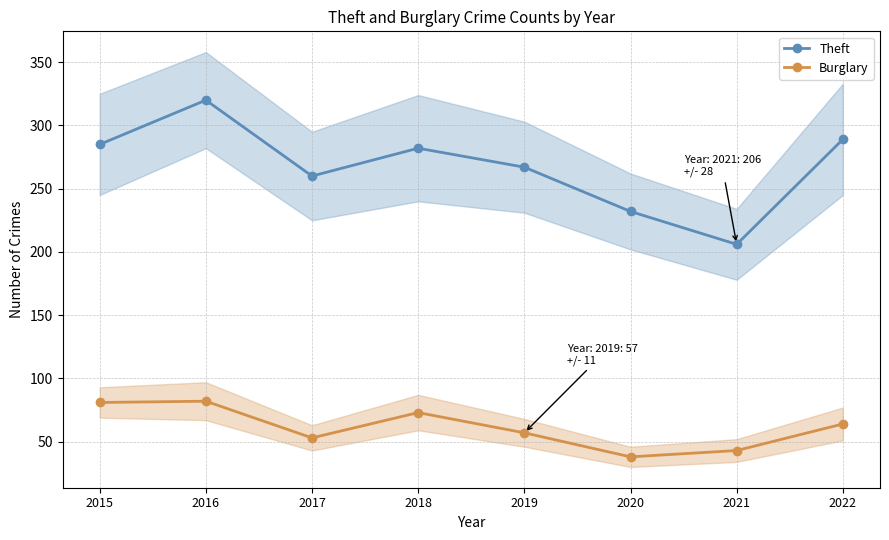

What is the value of the Theft point at the 5th from the left?

267